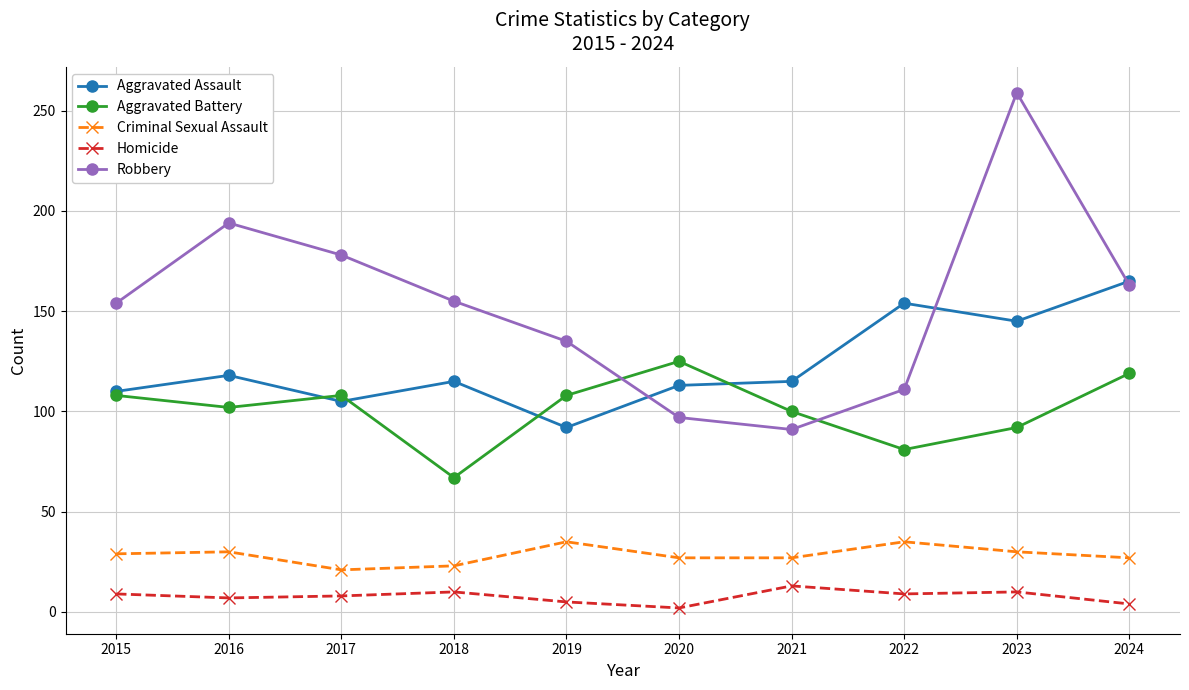

How many series are shown in this chart?

5